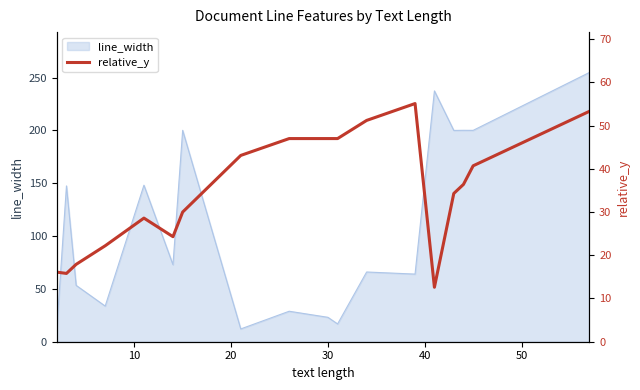

What is the highest value of the line_width series?

254.8